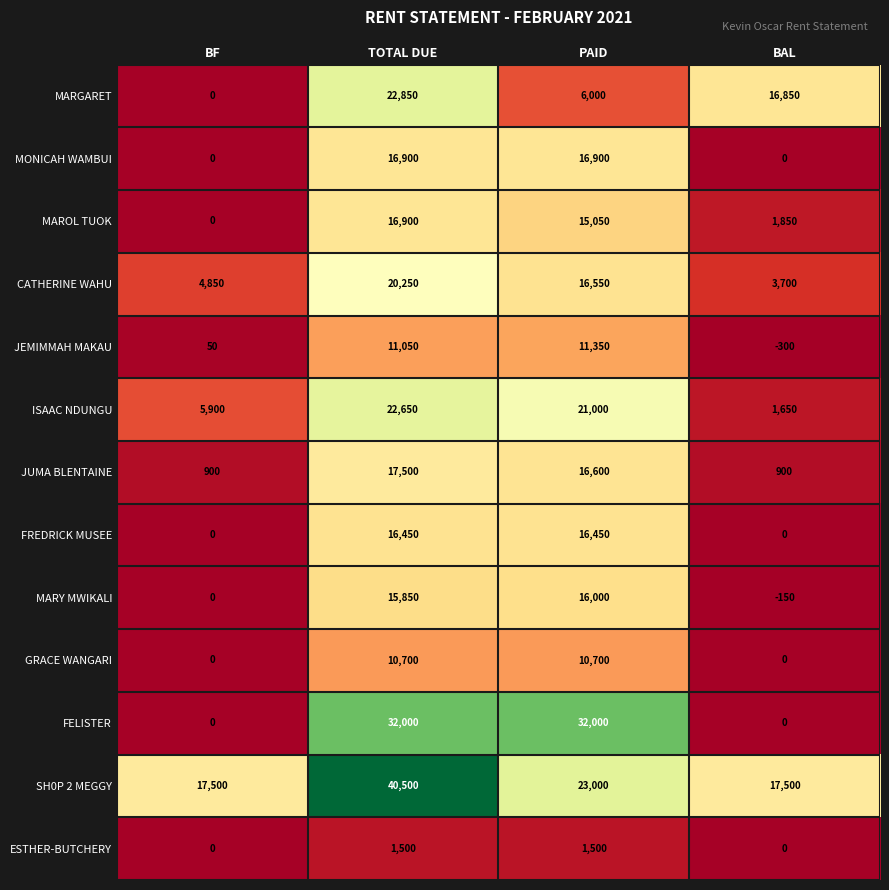

Which series has the widest spread of values?

FELISTER